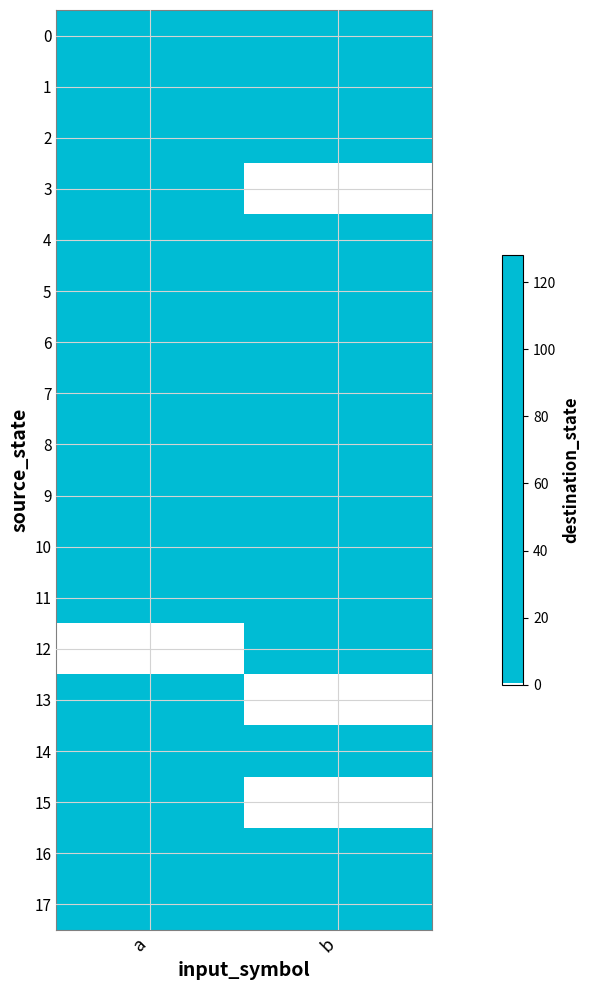

The value of 11 at b is 27.0. True or false?

True